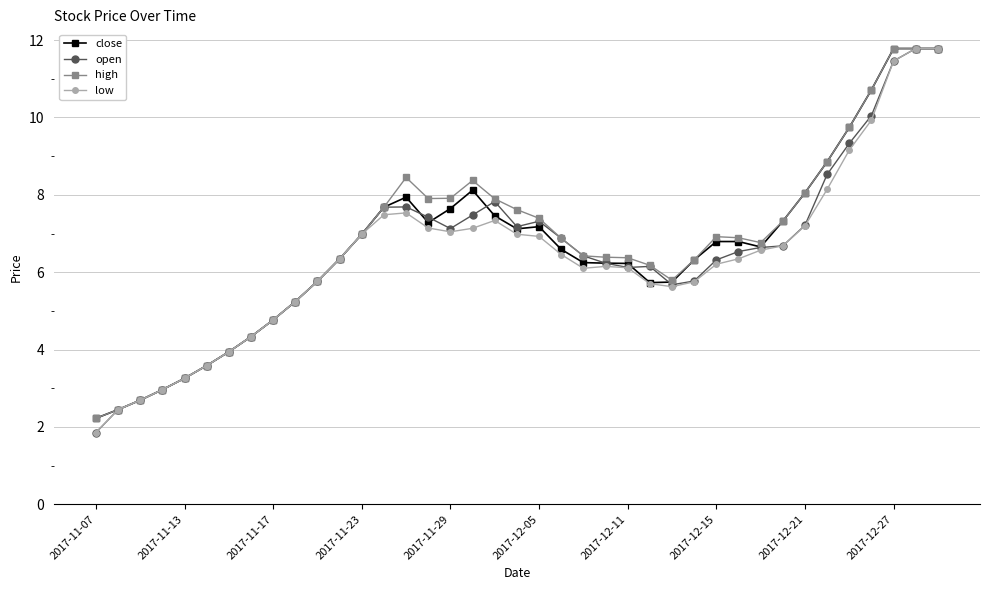

What is the smallest value displayed?

1.9